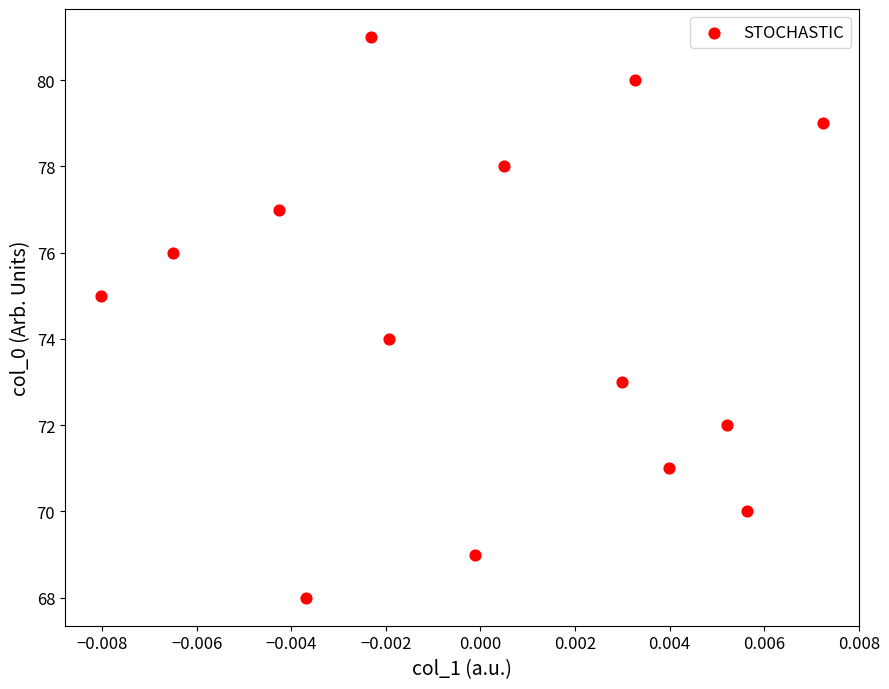

What is the range of Y values (max minus min)?

13